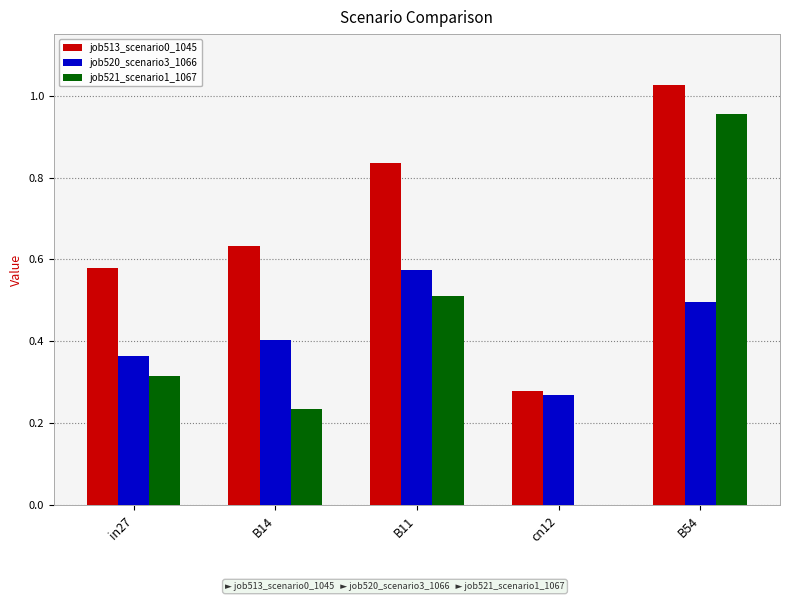

The job513_scenario0_1045 series shows 0.3 at B14. True or false?

False